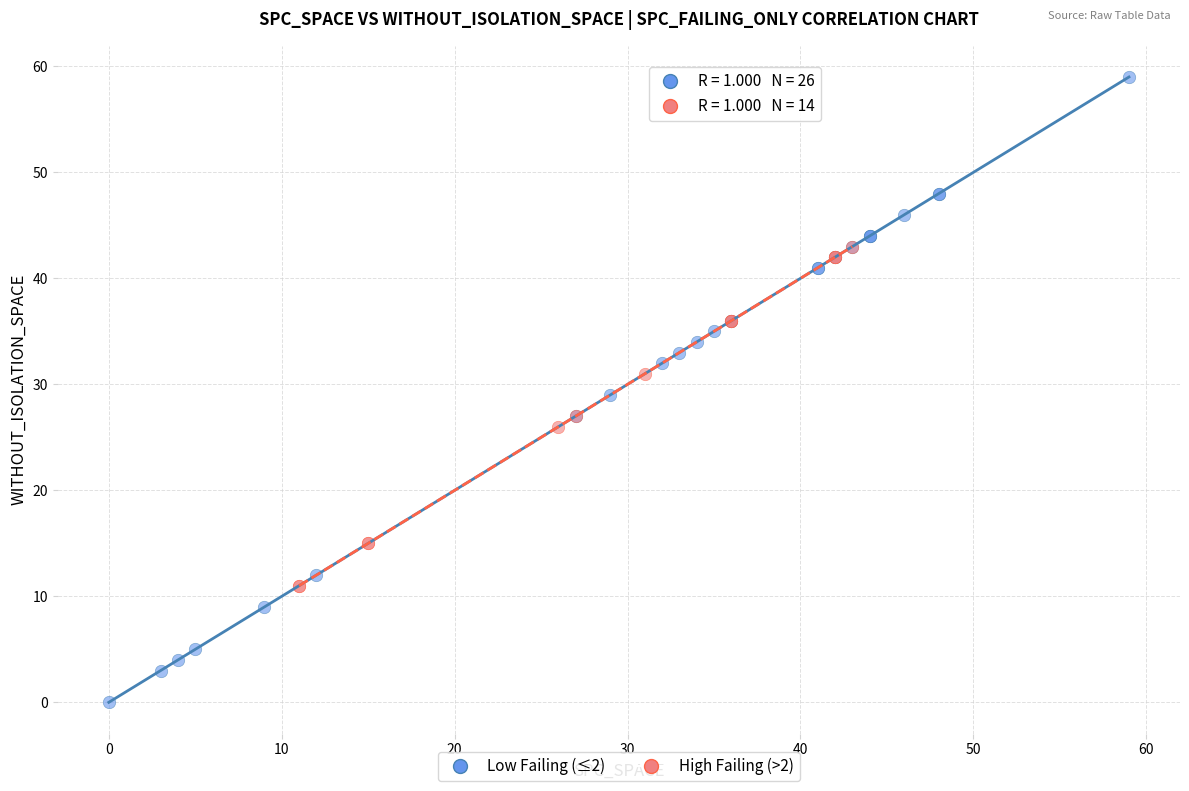

Which series reaches the minimum Y coordinate?

Low Failing (≤2)